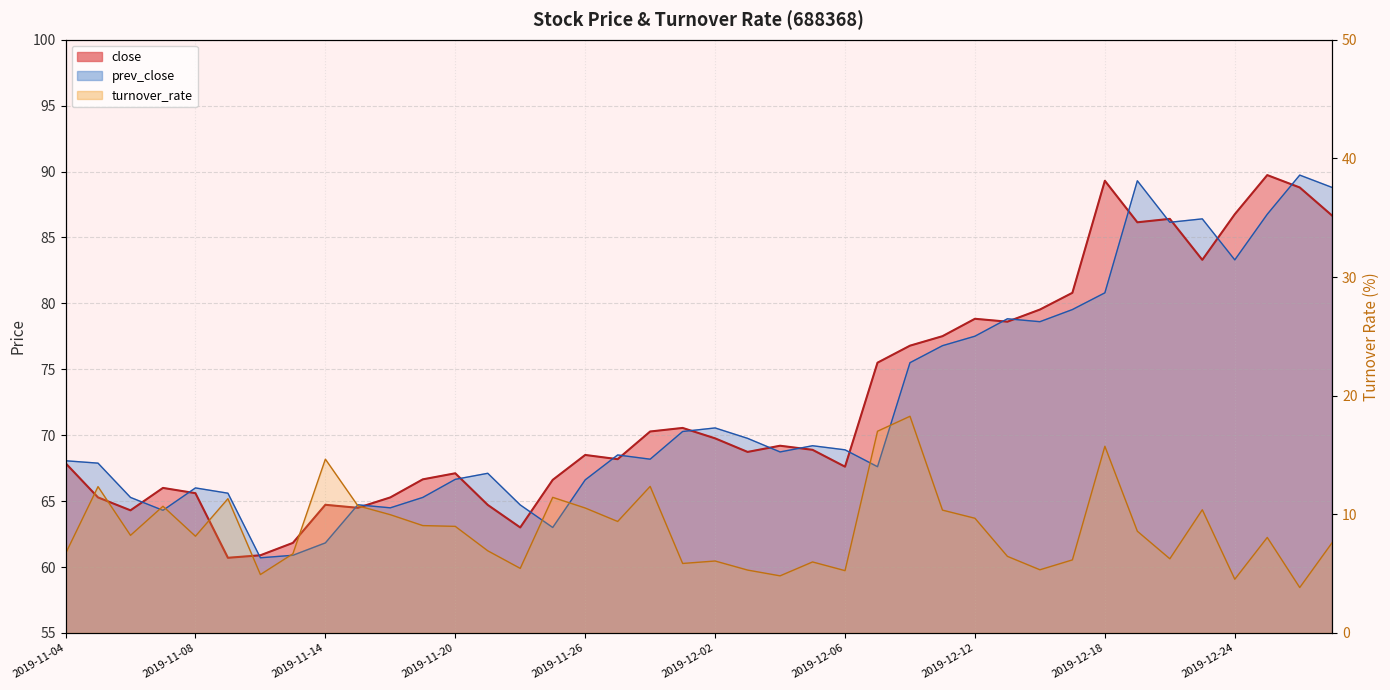

Is it true that prev_close equals 91.3 at 2019-11-18?

False